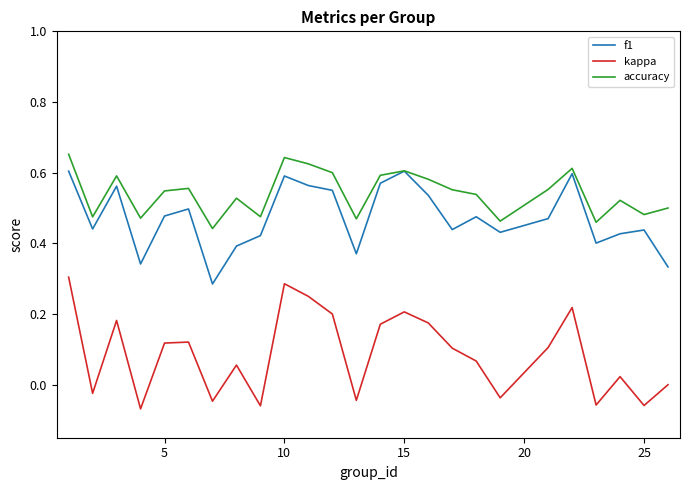

Which series has the largest range (max minus min)?

kappa